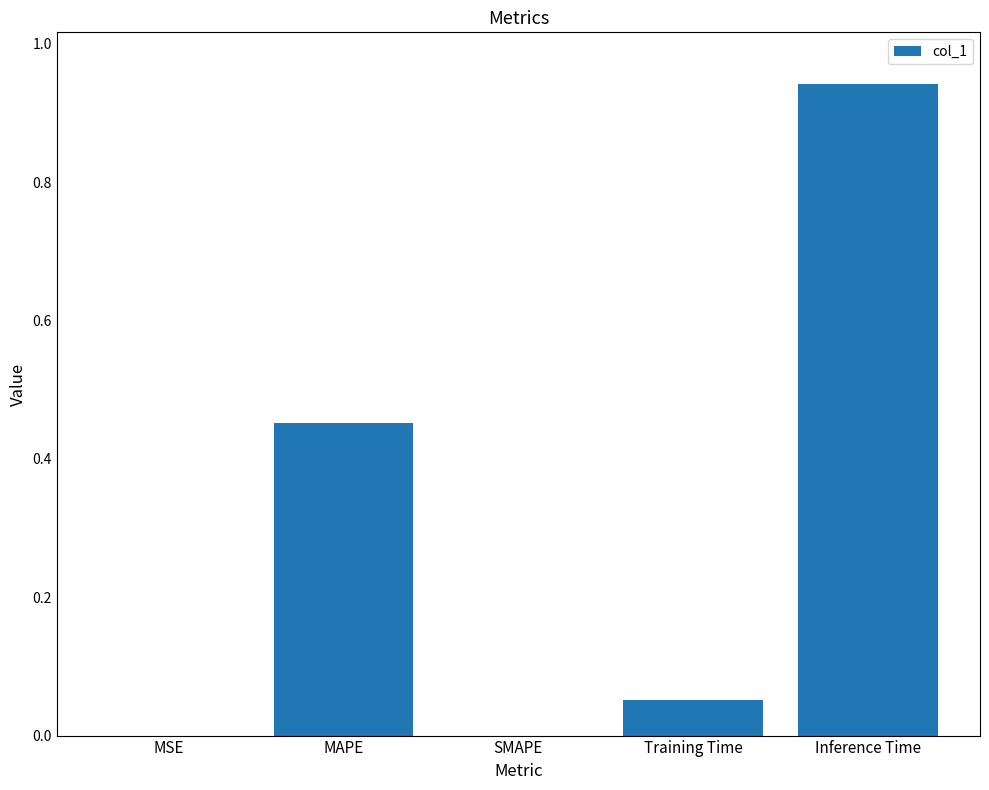

Between SMAPE and Training Time, which is larger?

Training Time